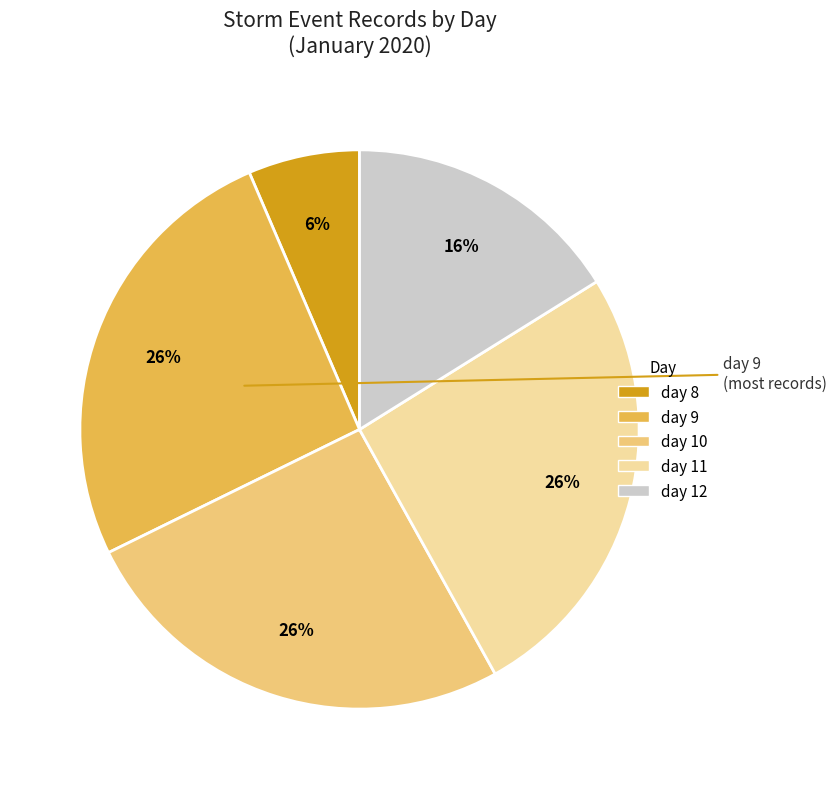

The day 8 slice represents 6% of the pie. True or false?

True